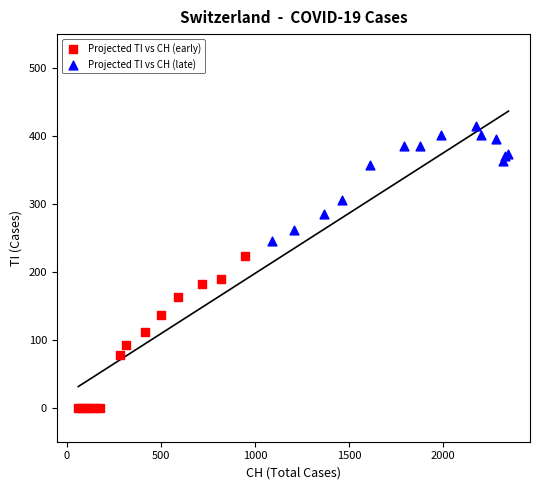

Which series contains the lowest Y value?

Projected TI vs CH (early)